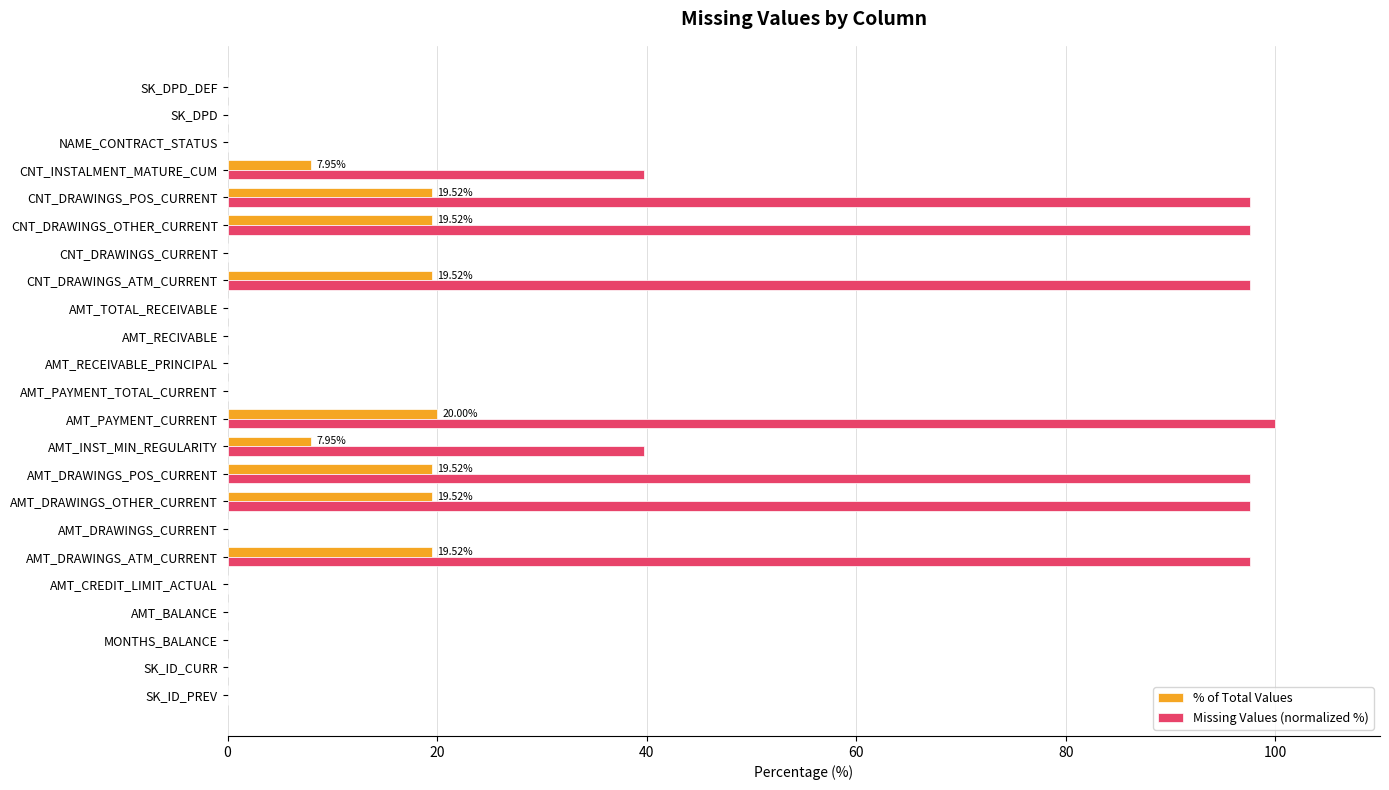

What is the maximum value shown in the chart?

100.0